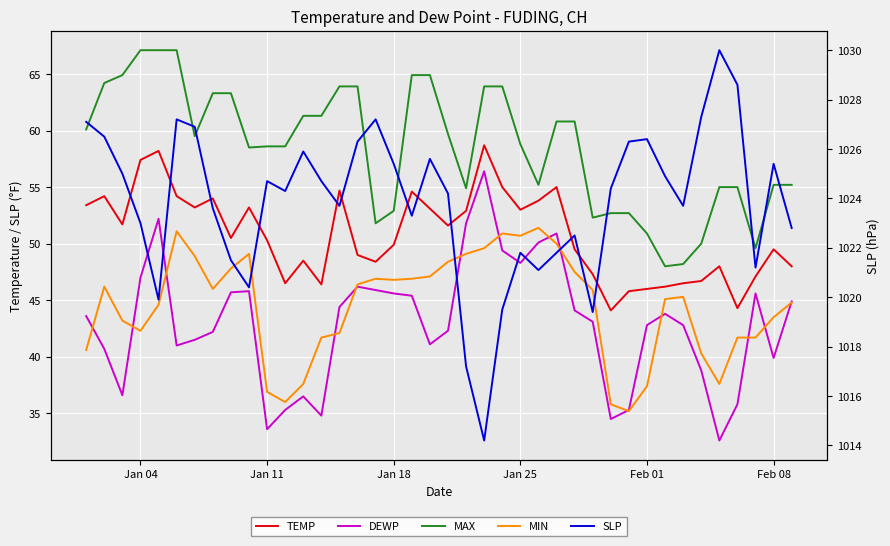

How many interior local peaks does the TEMP series have?

11